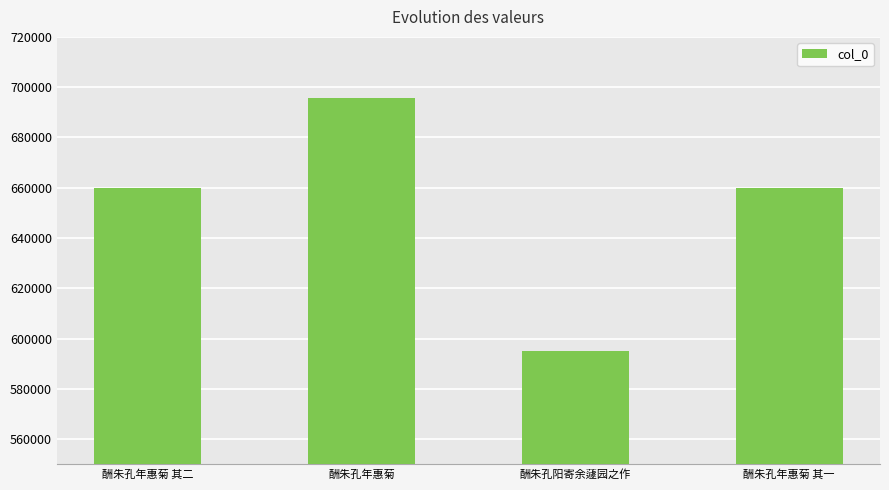

What is the greatest value displayed?

695501